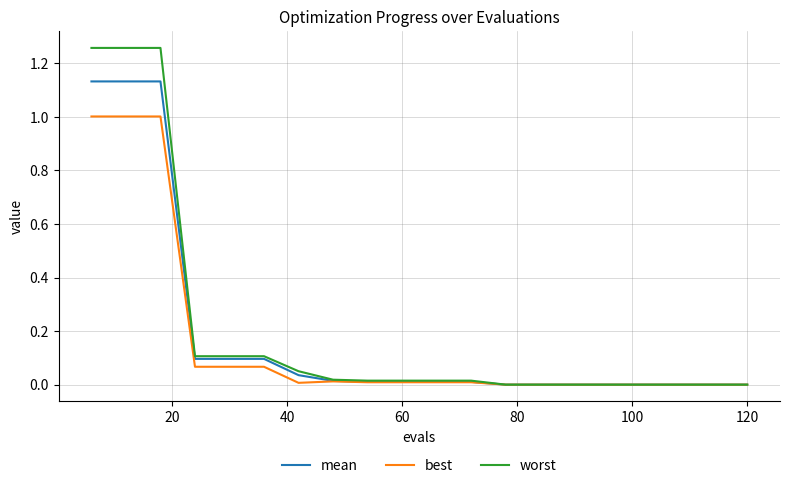

What is the sum of all worst values?

4.2